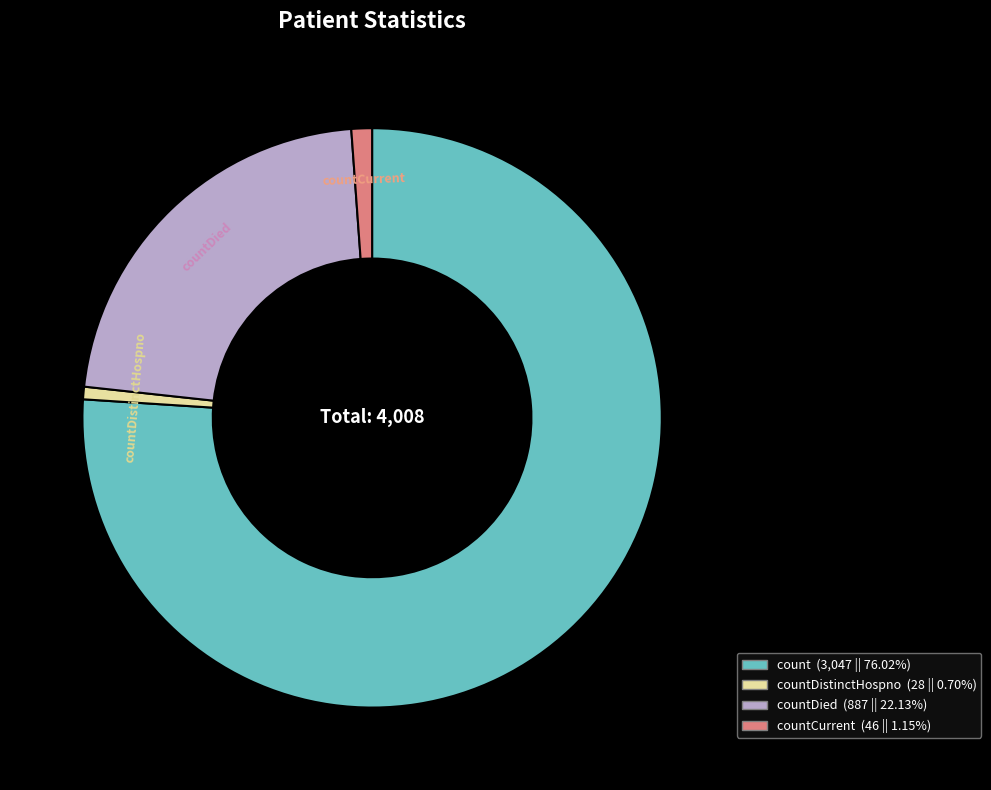

How many slices are in this pie chart?

4